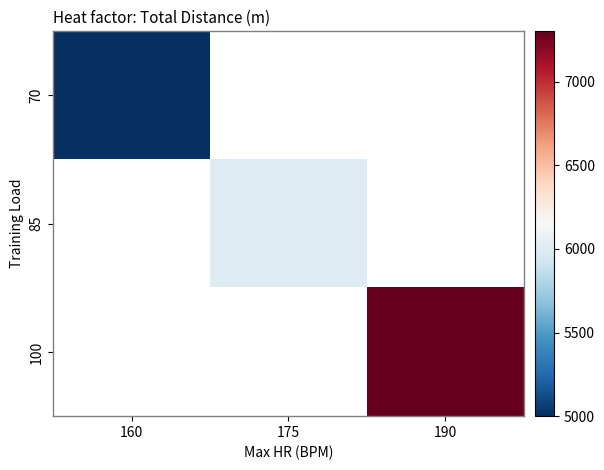

Reading left to right, extract all data points from this chart.

70: 160=5000	175=0	190=0
85: 160=0	175=6000	190=0
100: 160=0	175=0	190=7300